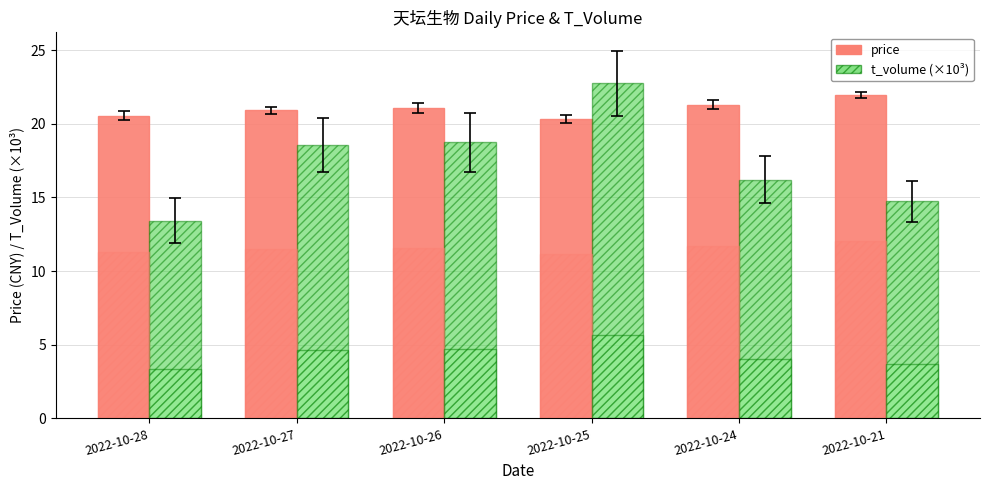

List the labels in order of t_volume (×10³) value, smallest first.

2022-10-28, 2022-10-21, 2022-10-24, 2022-10-27, 2022-10-26, 2022-10-25